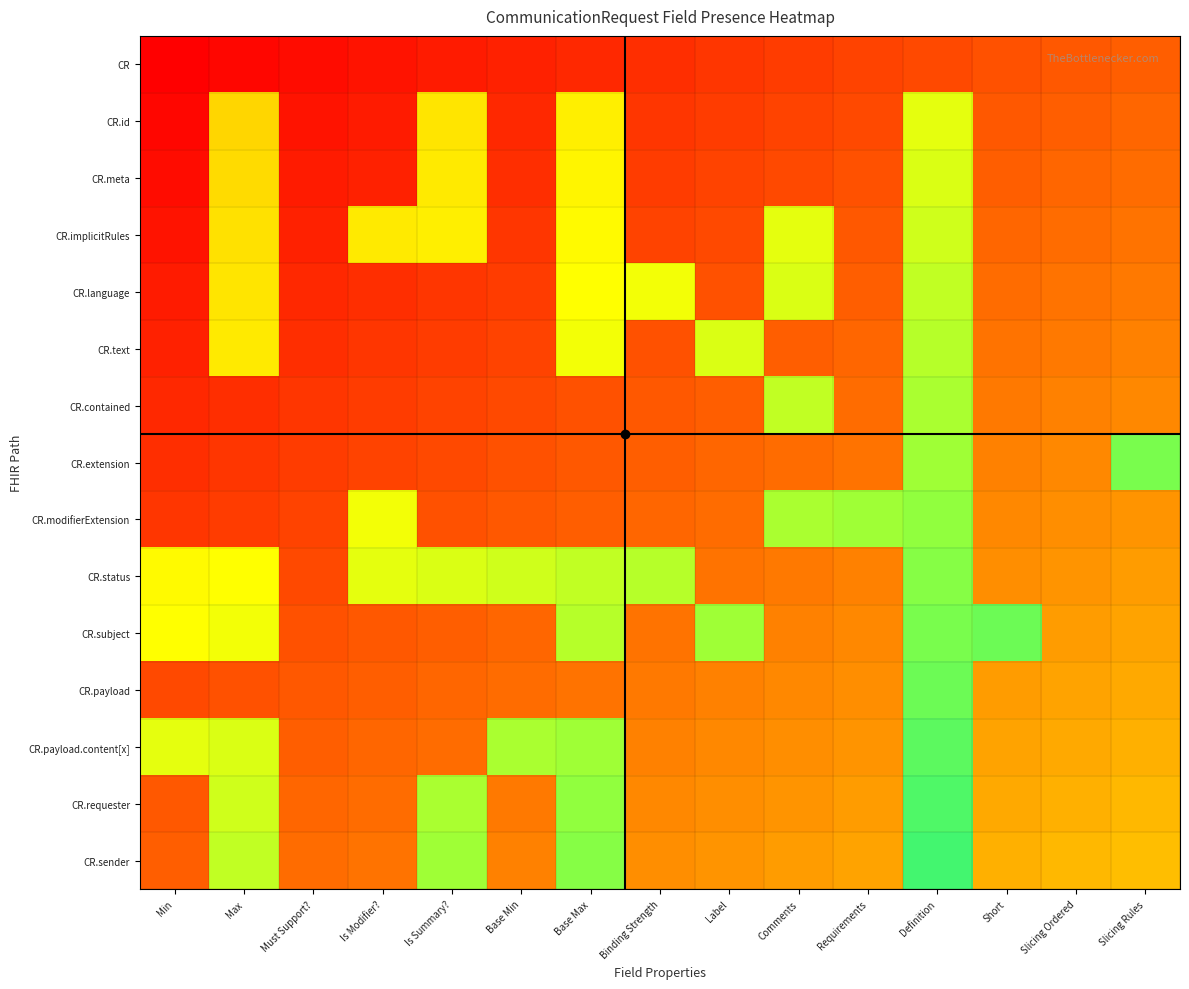

What is the greatest value displayed?

0.9